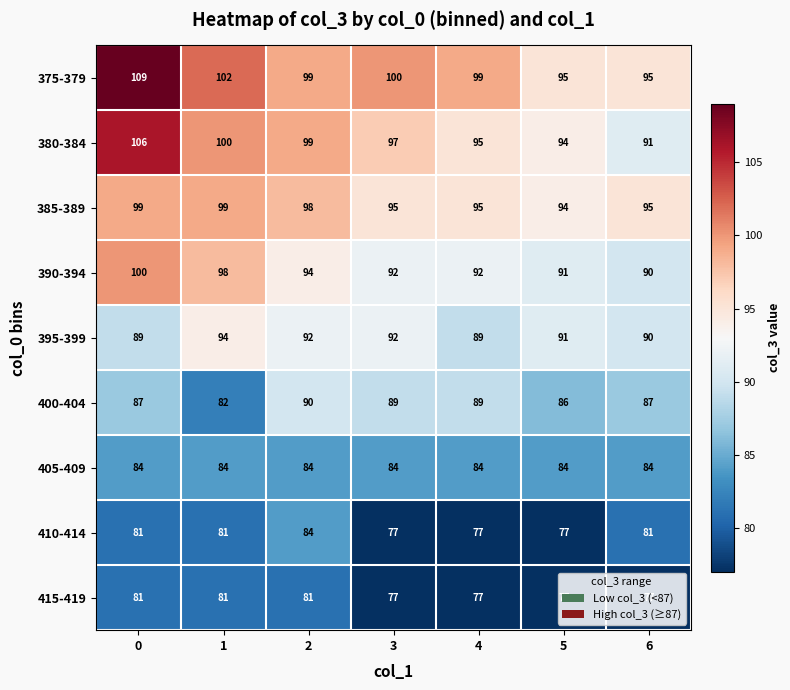

How many series are shown in this chart?

9